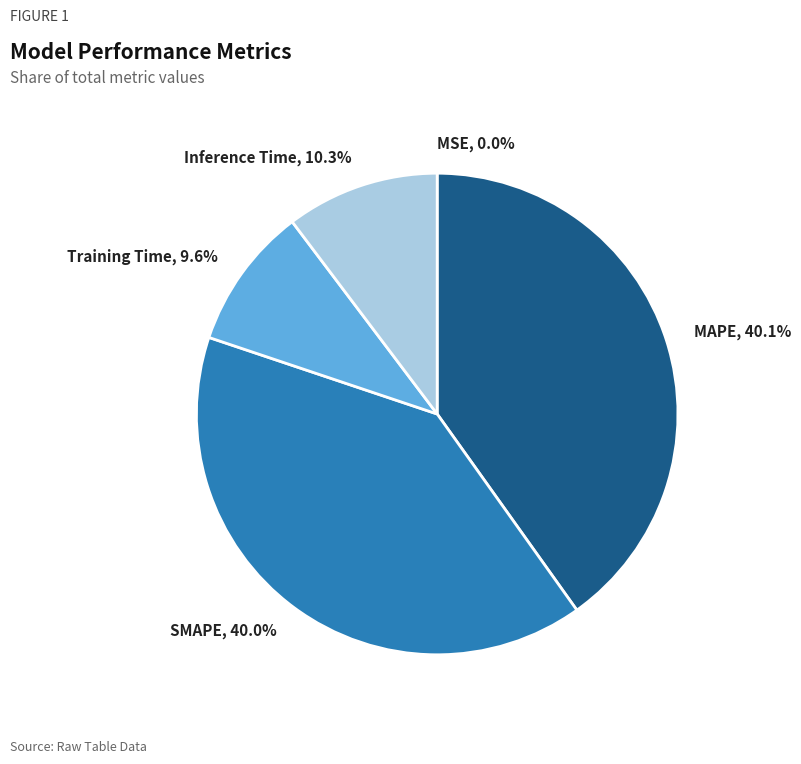

Do Inference Time, 10.3% and Training Time, 9.6% together represent more than half of the pie?

No